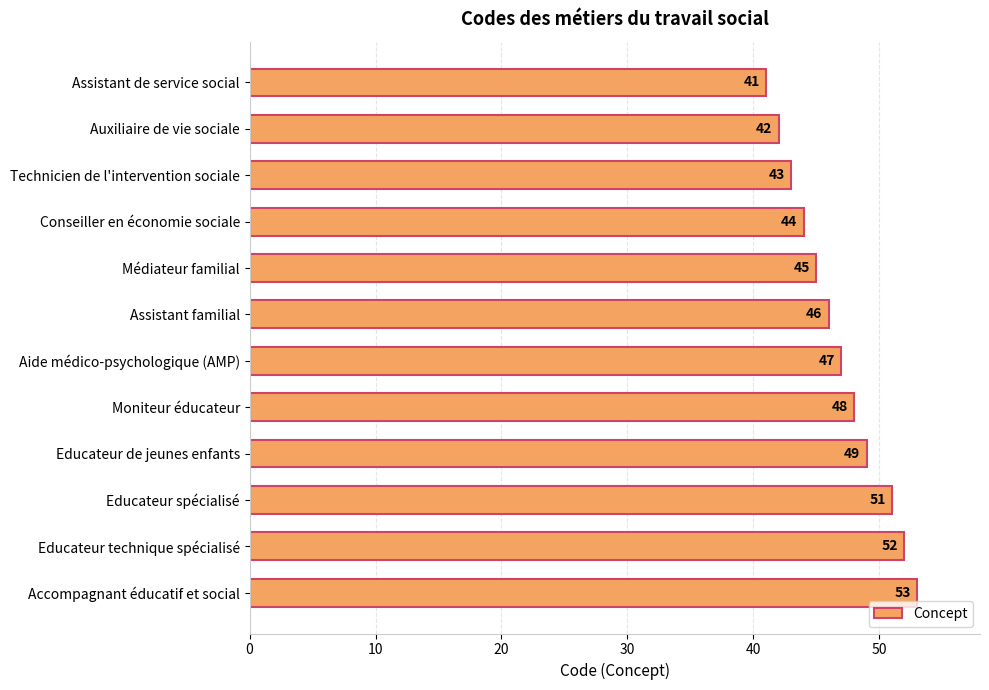

Rank the categories by value from highest to lowest.

Accompagnant éducatif et social, Educateur technique spécialisé, Educateur spécialisé, Educateur de jeunes enfants, Moniteur éducateur, Aide médico-psychologique (AMP), Assistant familial, Médiateur familial, Conseiller en économie sociale, Technicien de l'intervention sociale, Auxiliaire de vie sociale, Assistant de service social